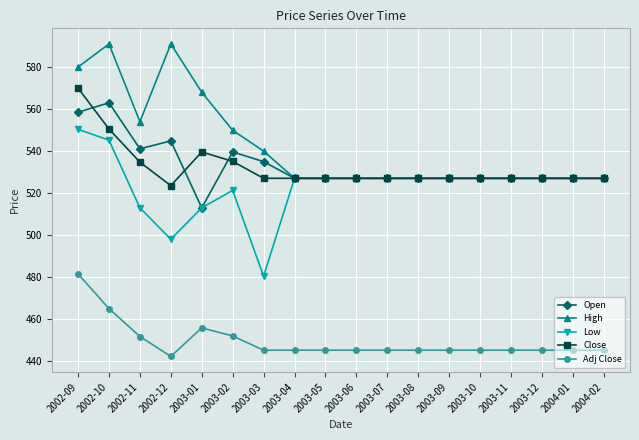

Between 2002-10 and 2003-07, which series saw the biggest shift?

High